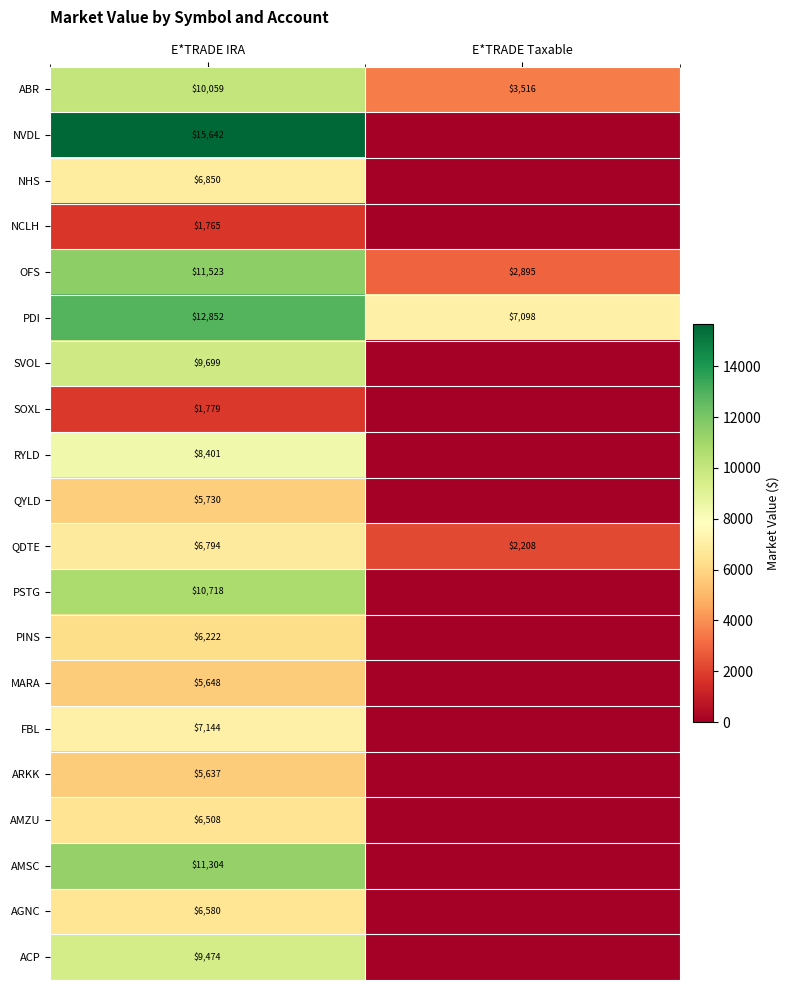

Between E*TRADE IRA and E*TRADE Taxable, which is larger?

E*TRADE IRA